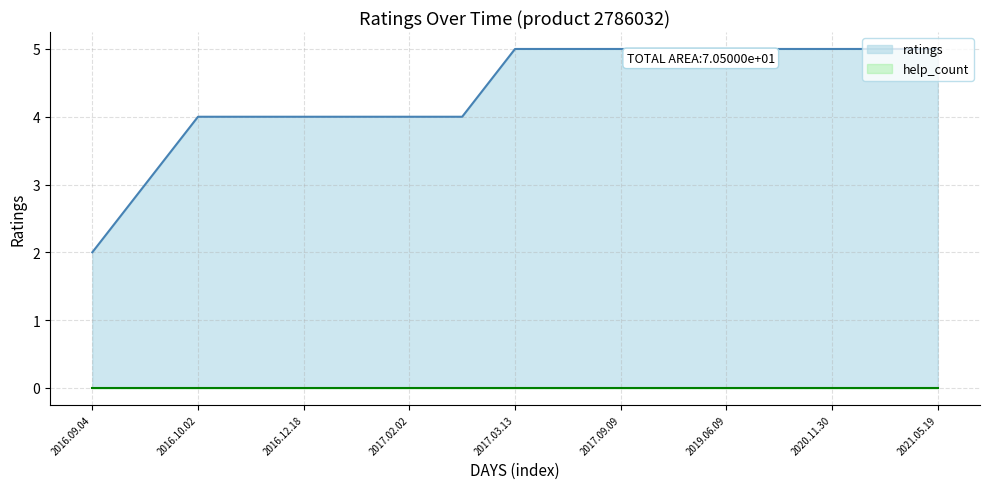

Which series has the largest total across all categories?

ratings